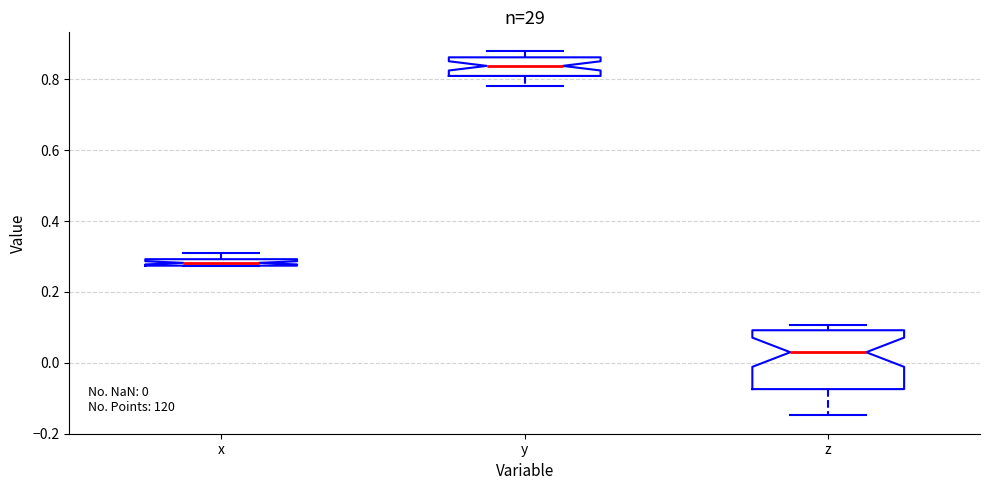

Which box's median line is the lowest?

z